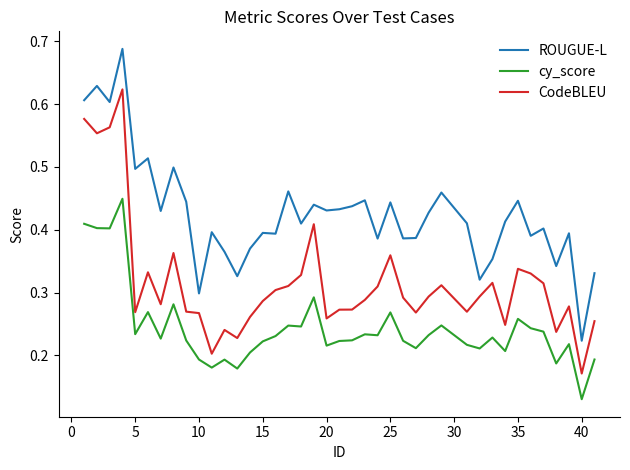

Rank the series by their maximum value, from highest to lowest.

ROUGUE-L, CodeBLEU, cy_score